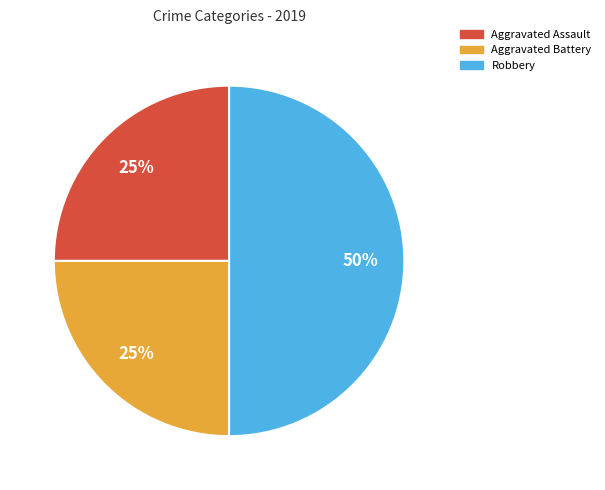

To the nearest percent, what percentage of the pie is Robbery?

50%